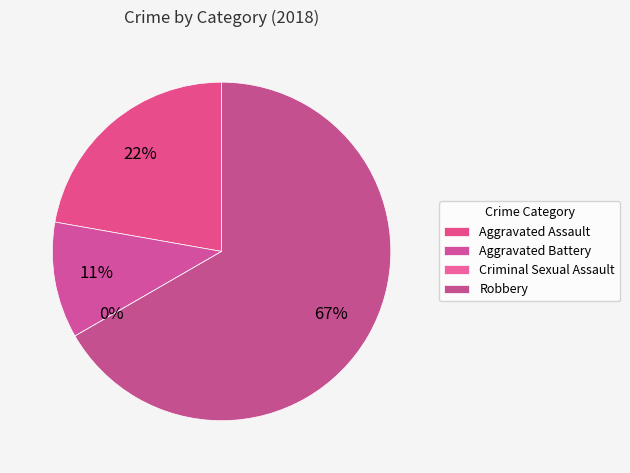

What is the change in value from Aggravated Assault to Aggravated Battery?

-1